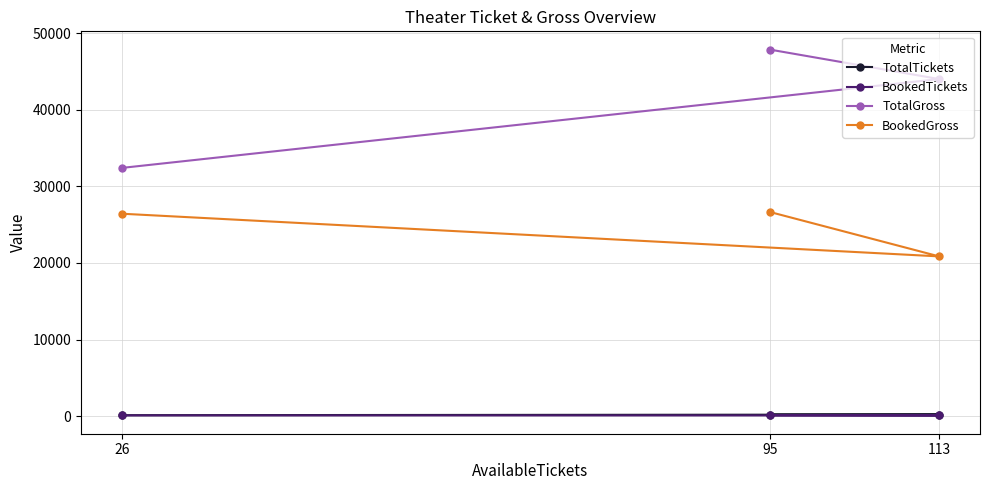

Which series has the largest total across all categories?

TotalGross